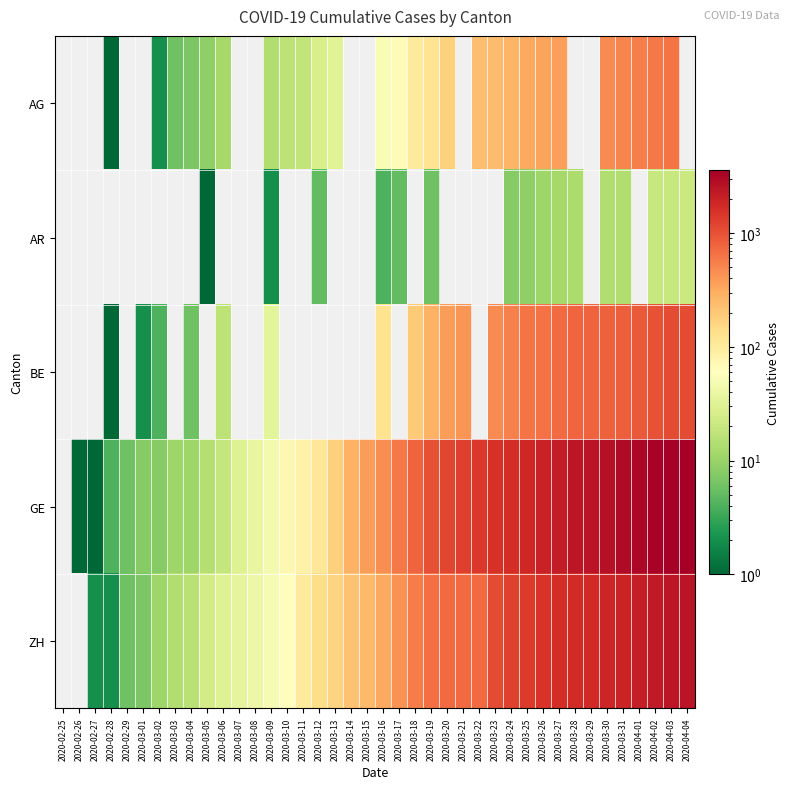

Which series has the largest range (max minus min)?

GE